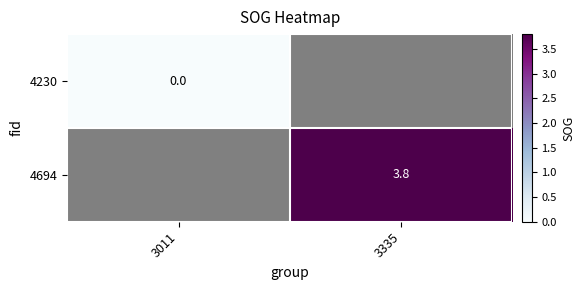

The value of 4694 at 3335 is 5.1. True or false?

False